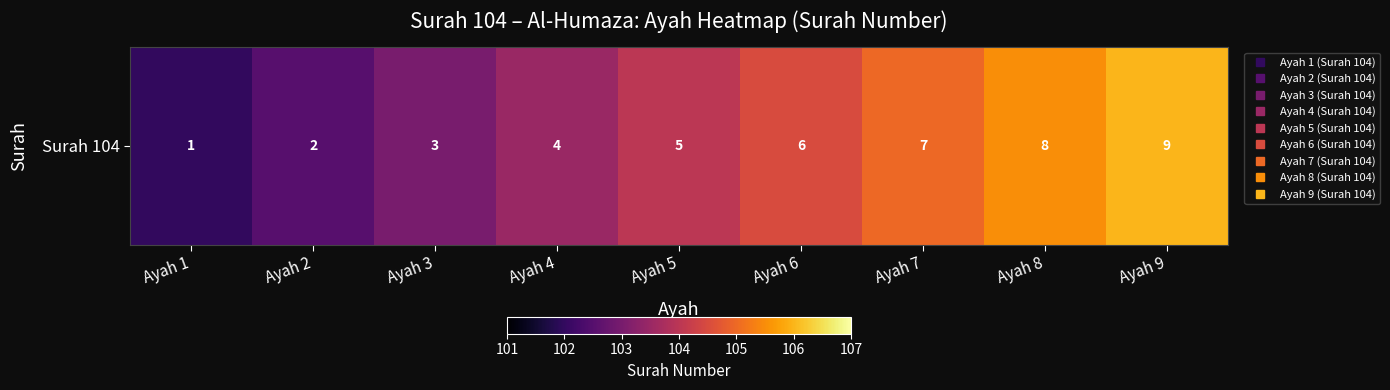

True or false: the data shows 105.5 at Ayah 8.

True